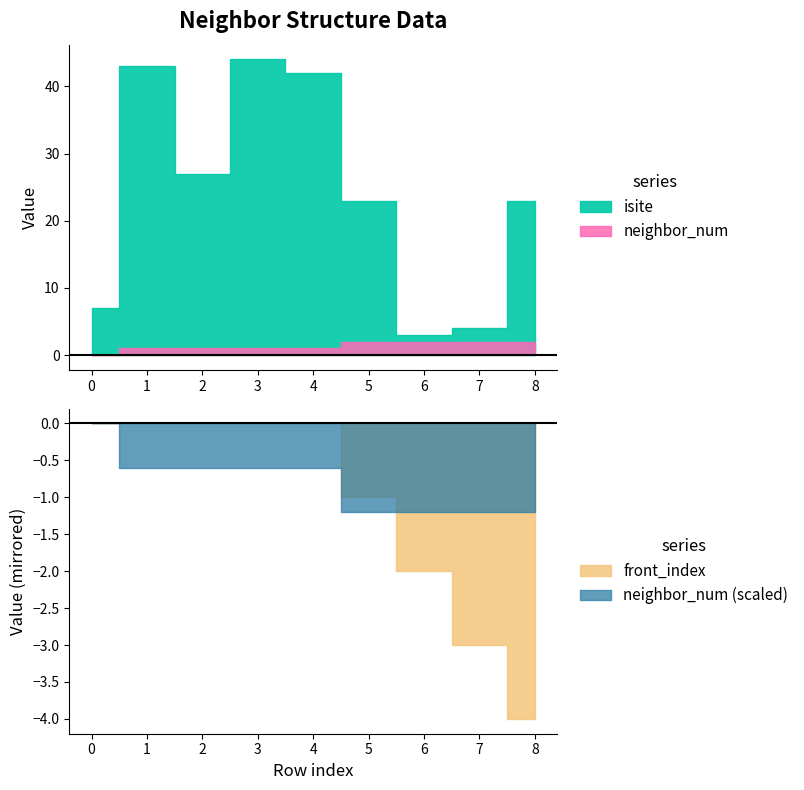

At which label does isite first exceed 23?

1